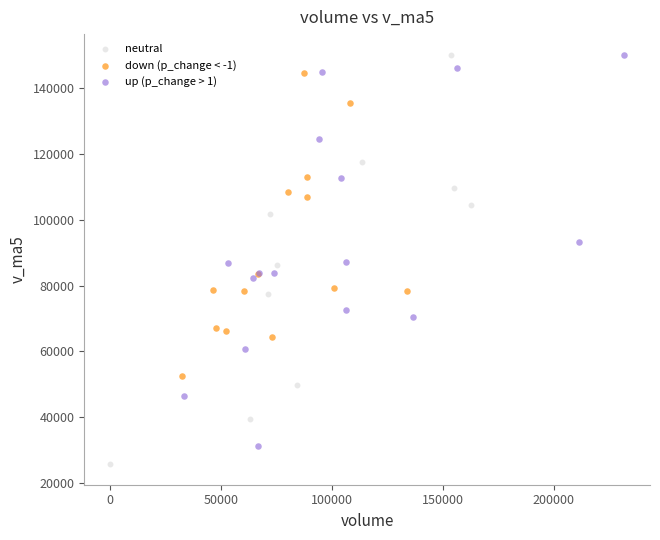

Which series contains the lowest Y value?

neutral